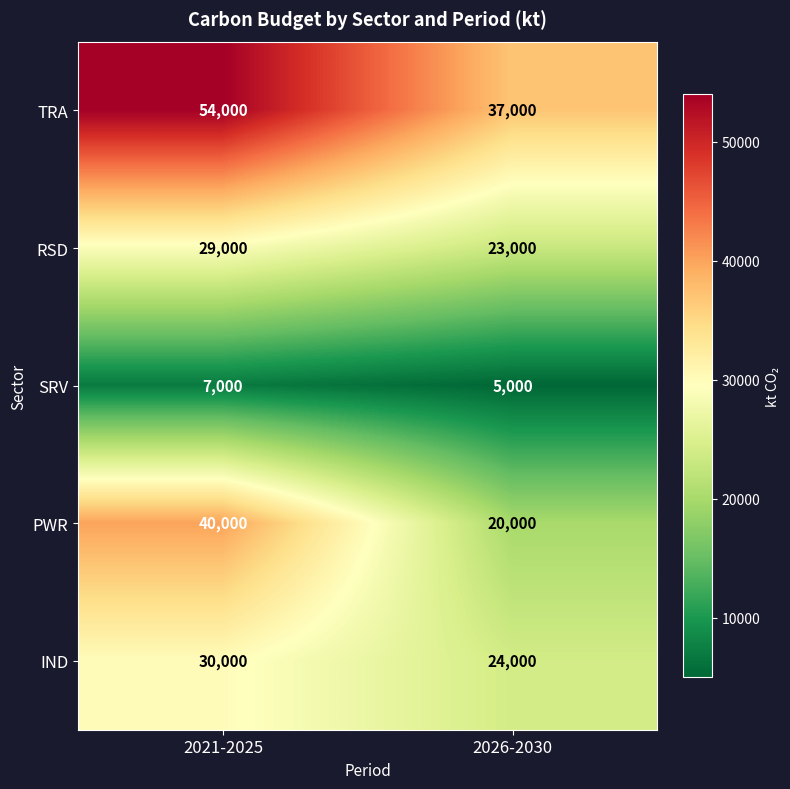

Rank the series by their maximum value, from highest to lowest.

TRA, PWR, IND, RSD, SRV